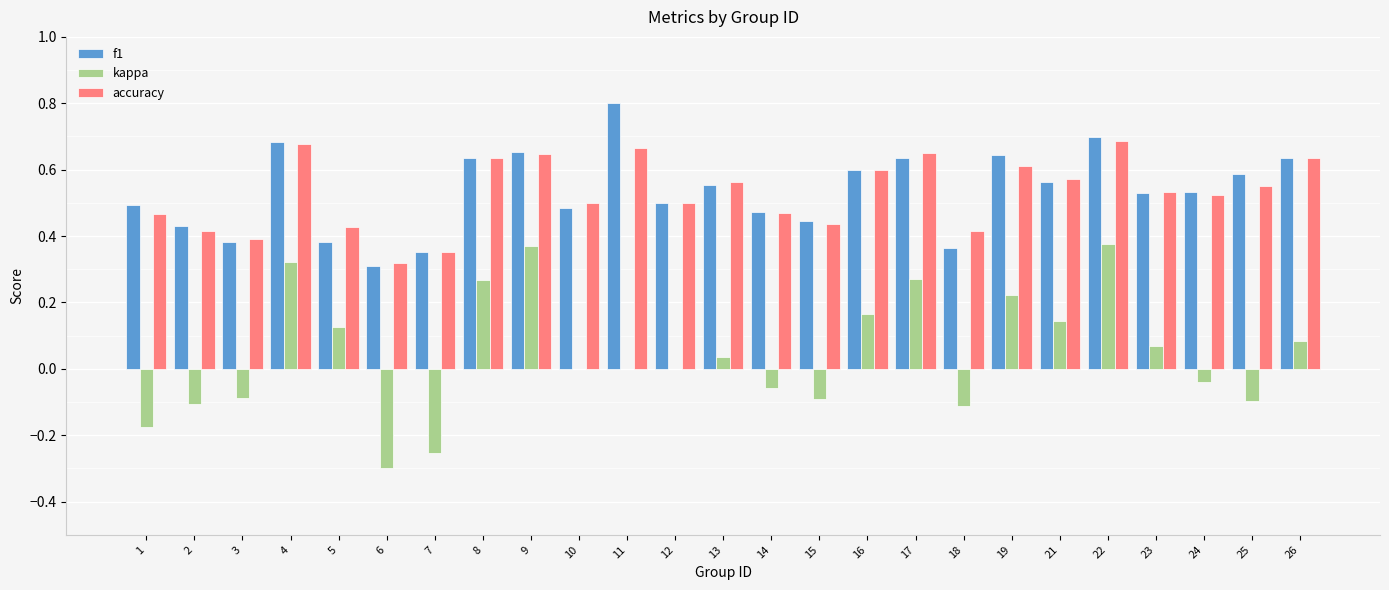

At which label is accuracy closest to 0?

6